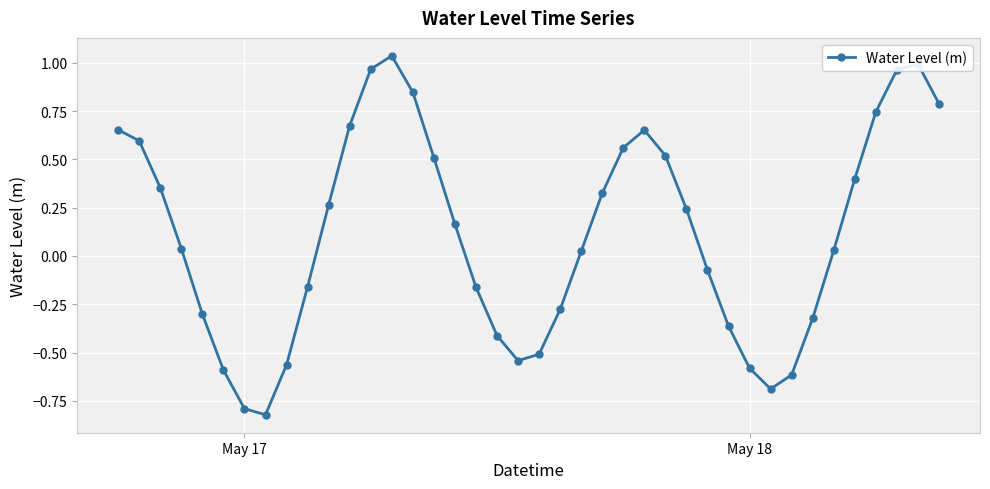

True or false: the data has more than 1 interior local peaks.

True